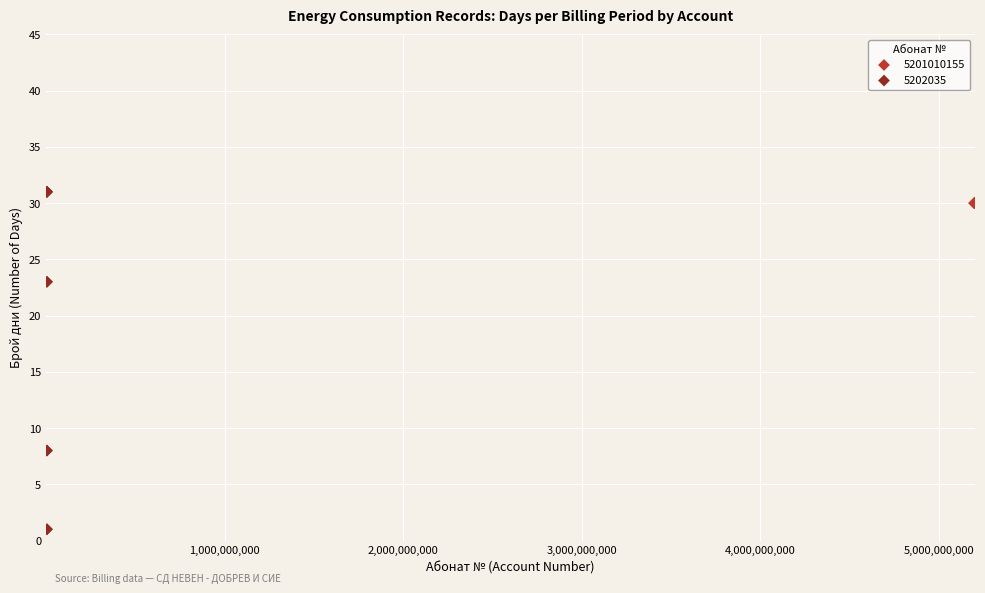

Which series reaches the minimum Y coordinate?

5202035